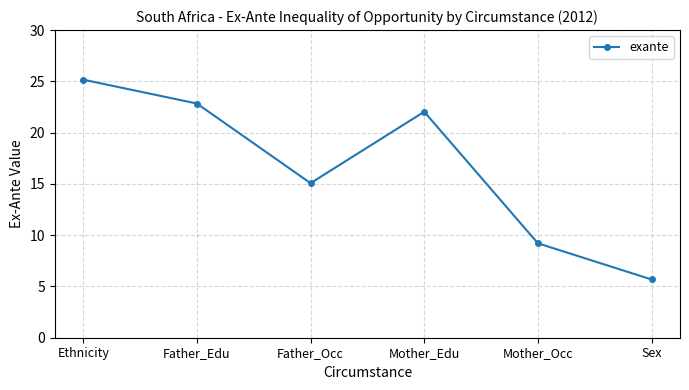

Is it true that the value at Father_Edu is 22.8?

True